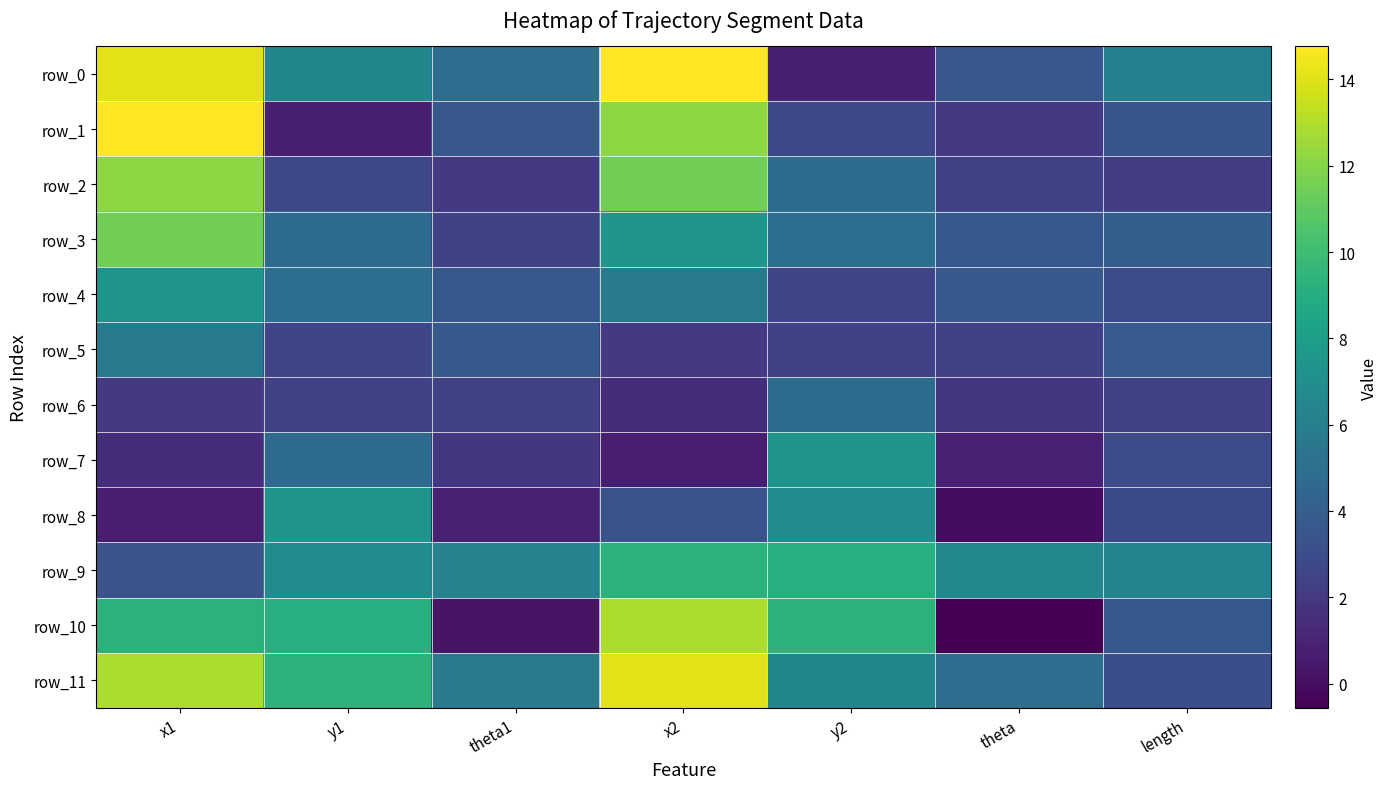

Which category has the lowest value across all series?

theta